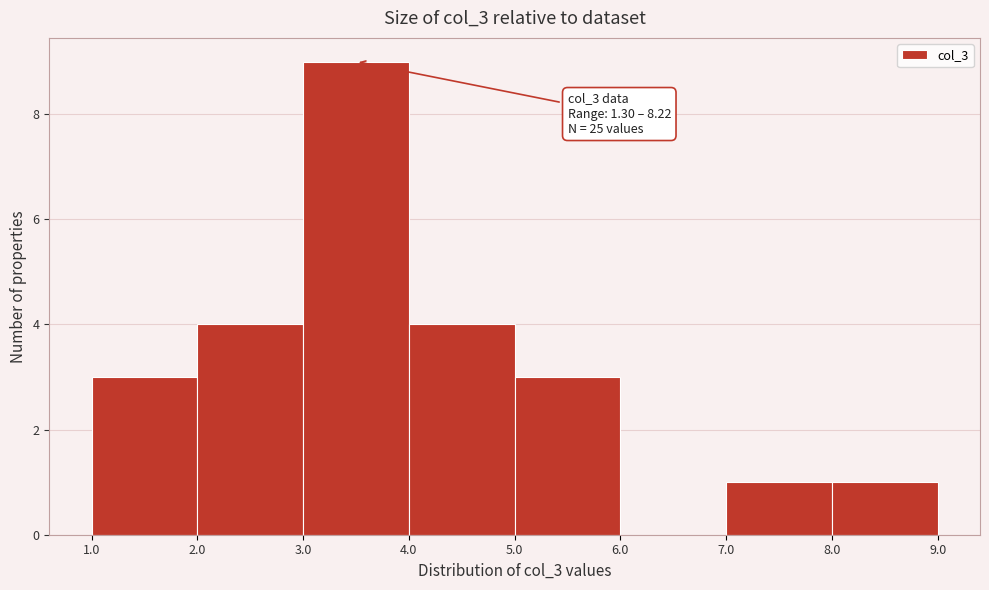

Over which range of the x-axis is the bar tallest?

3.0 to 4.0